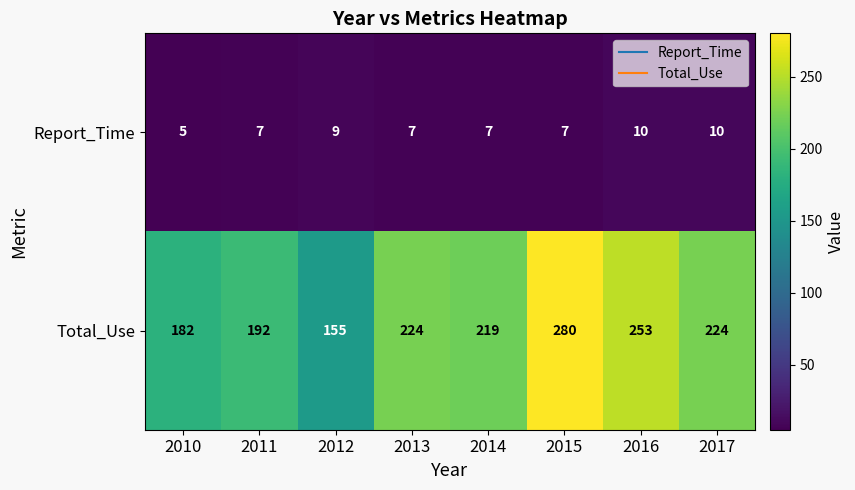

What is the sum of the Report_Time values at 2013 and 2012?

16